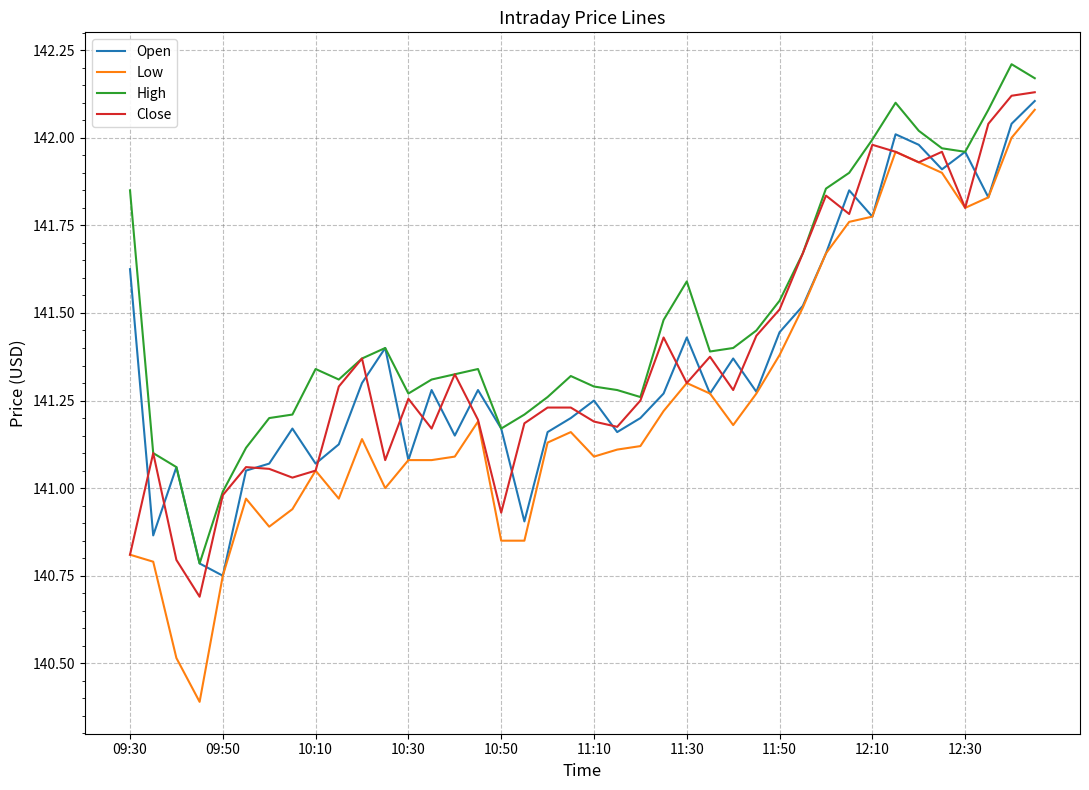

Which series has the largest total across all categories?

High